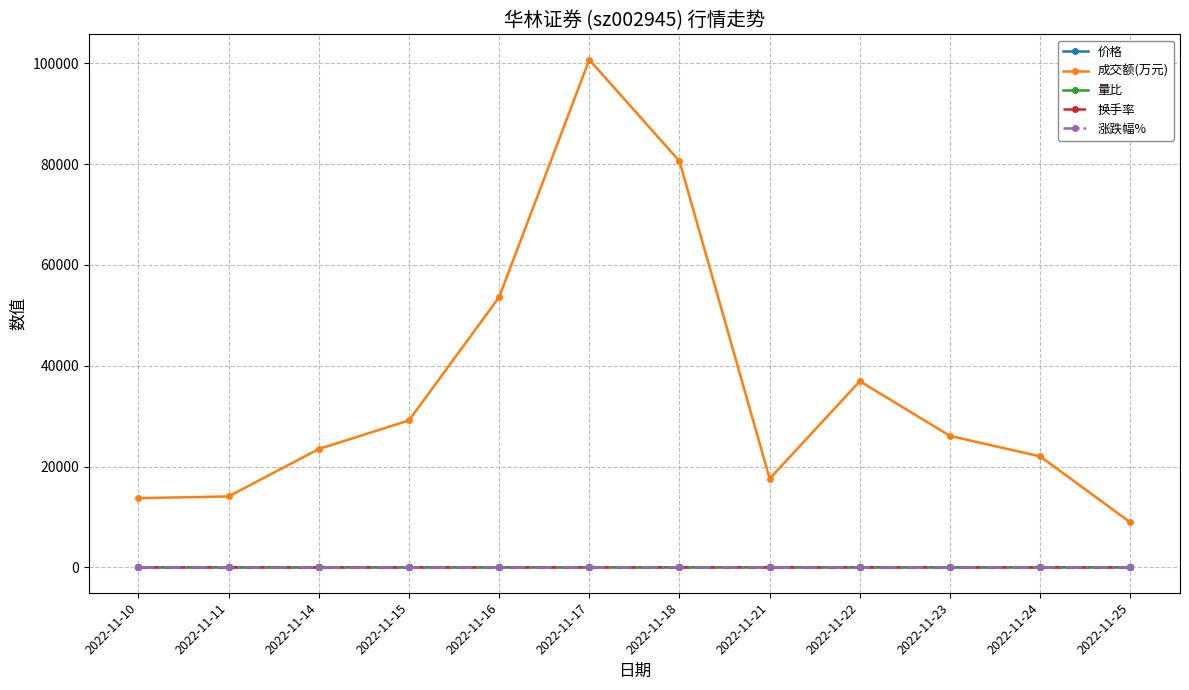

Count the number of data series in this chart.

5